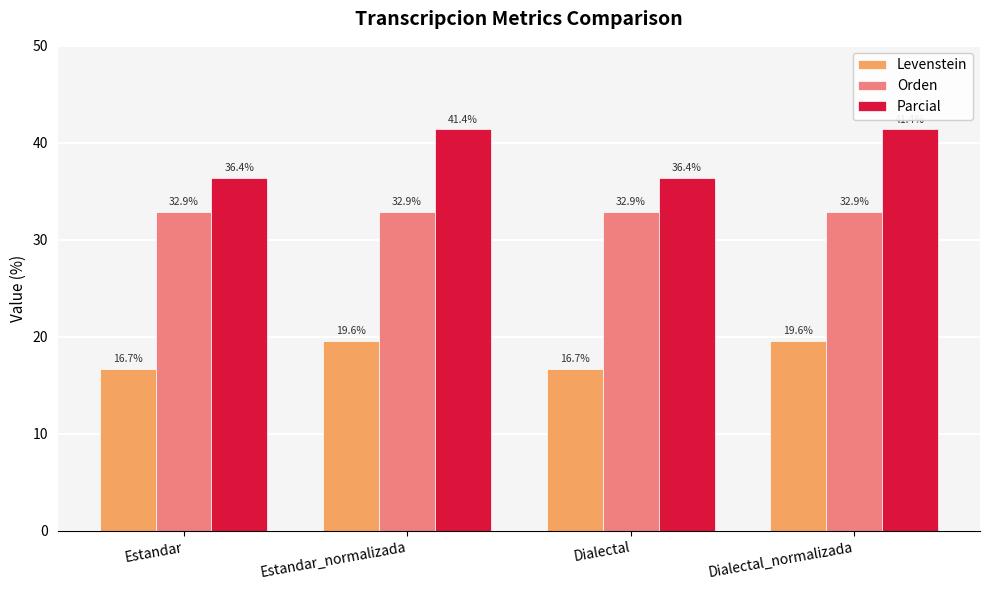

What is the lowest value of the Orden series?

32.9